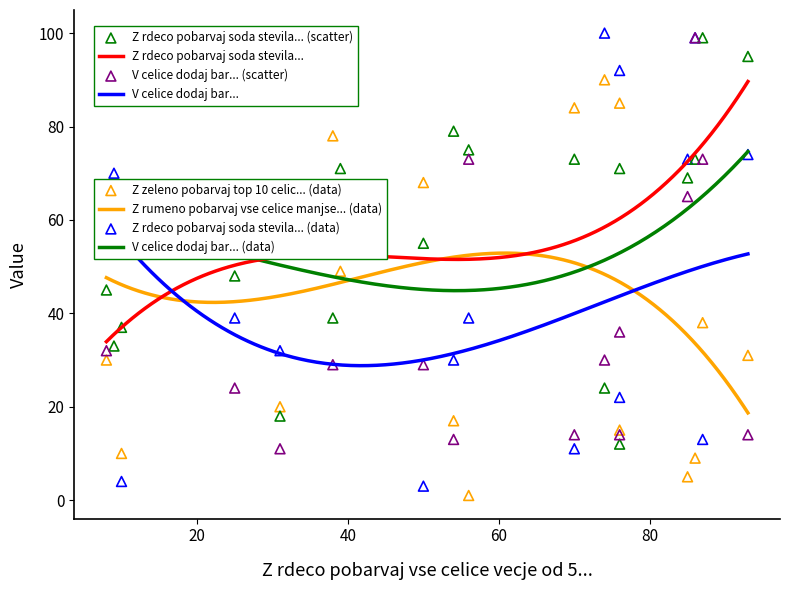

What are all the series names shown in the legend?

Z zeleno pobarvaj top 10 celic..., Z rumeno pobarvaj vse celice manjse od 5..., Z rdeco pobarvaj soda stevila ter z modro liha..., V celice dodaj bar...